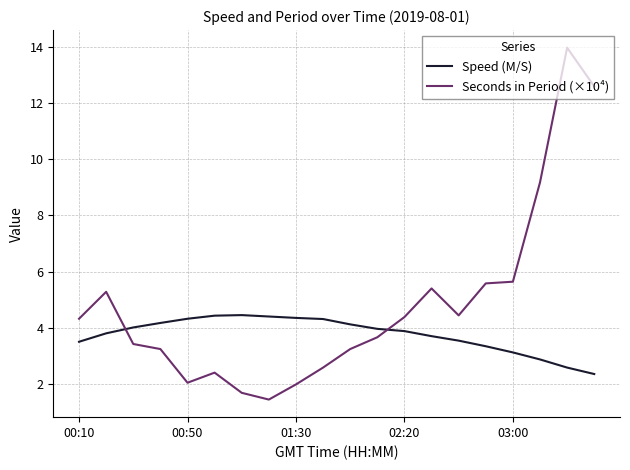

What is the highest value of the Seconds in Period (×10⁴) series?

14.0